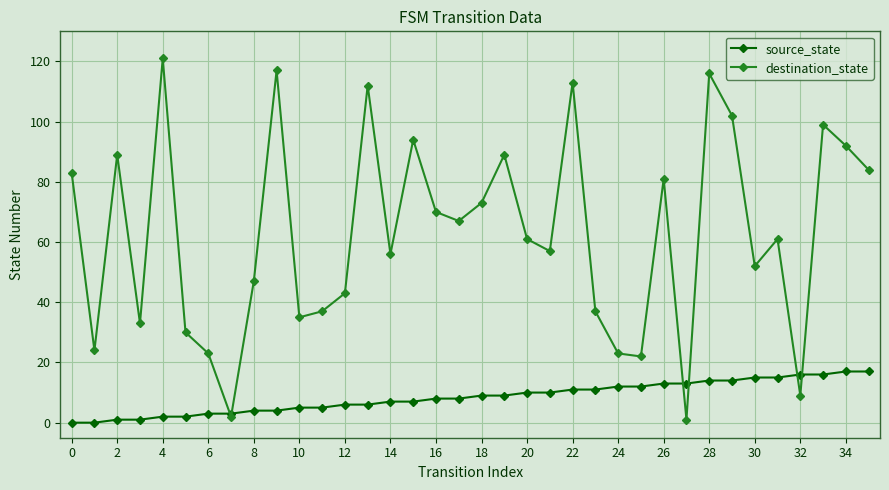

Which series has the widest spread of values?

destination_state